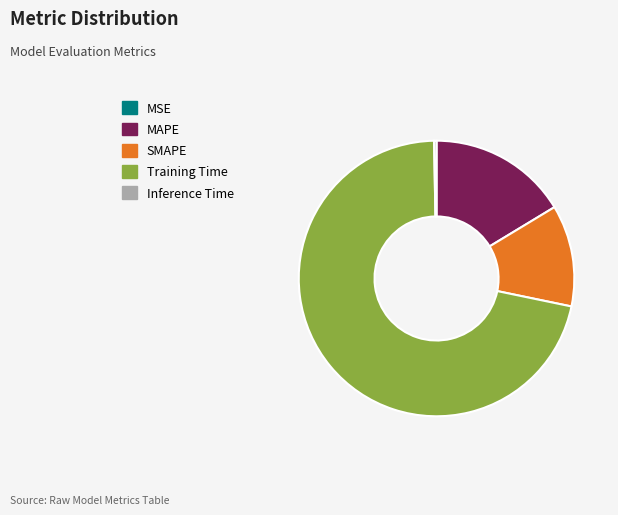

Do Training Time and SMAPE together represent more than half of the pie?

Yes